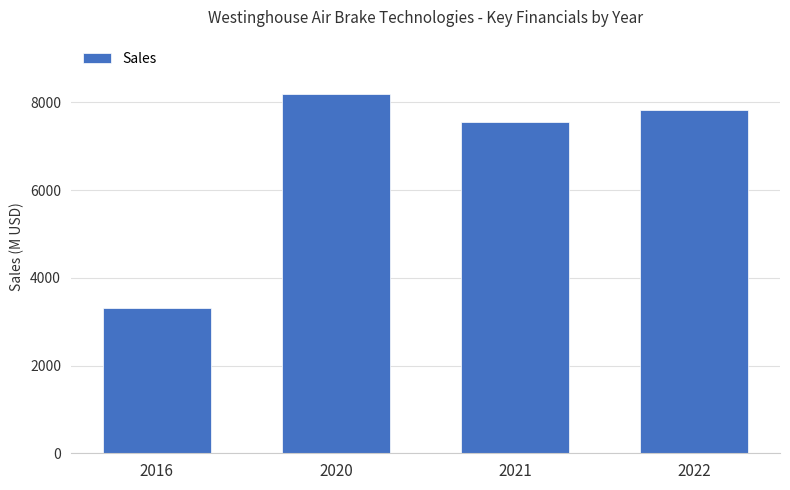

What is the minimum value shown in the chart?

3308